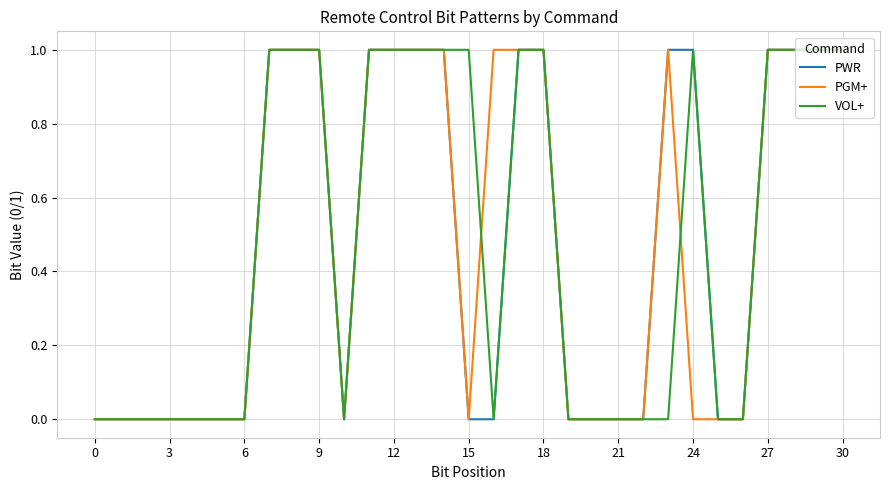

How many PWR values are between 0 and 1?

31